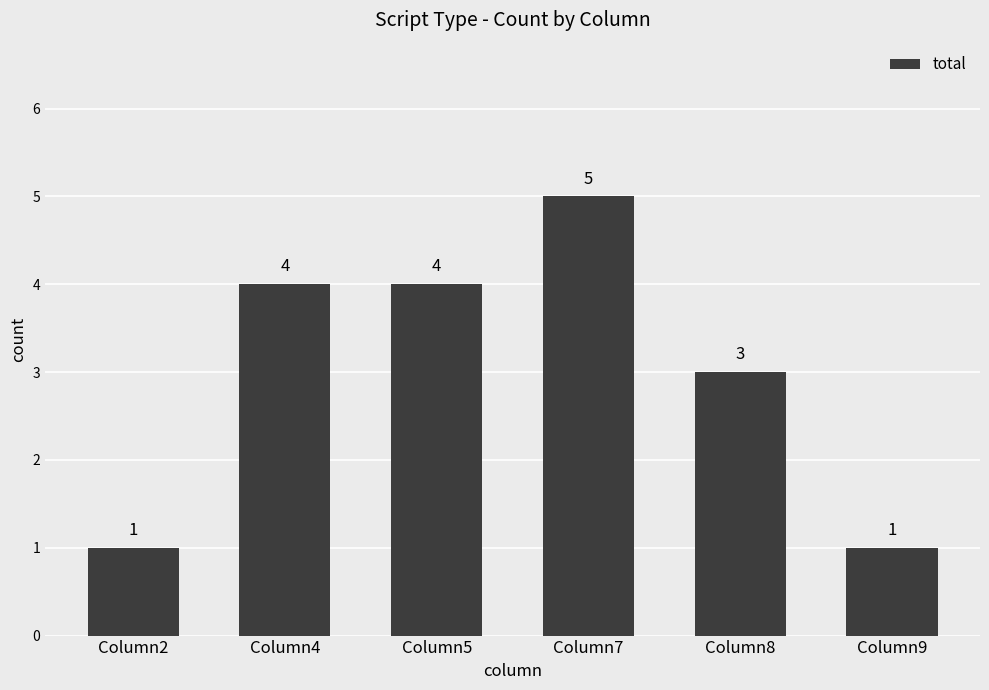

How many series are shown in this chart?

1